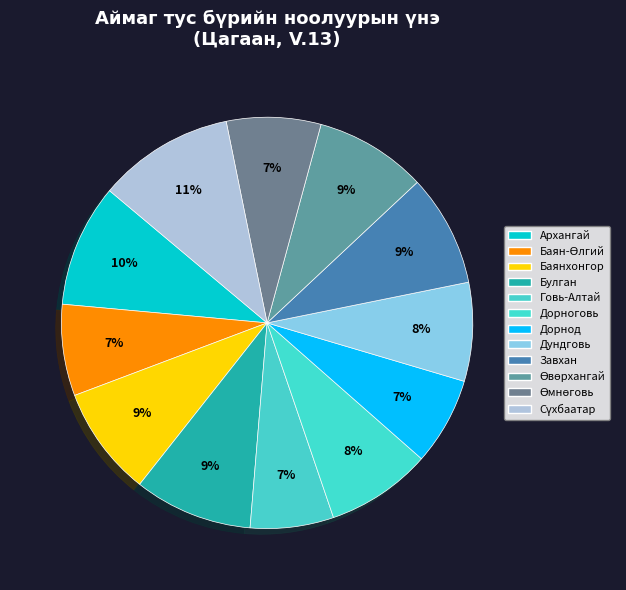

Rank the categories by value from highest to lowest.

Сүхбаатар, Архангай, Булган, Завхан, Өвөрхангай, Баянхонгор, Дорноговь, Дундговь, Өмнөговь, Баян-Өлгий, Дорнод, Говь-Алтай